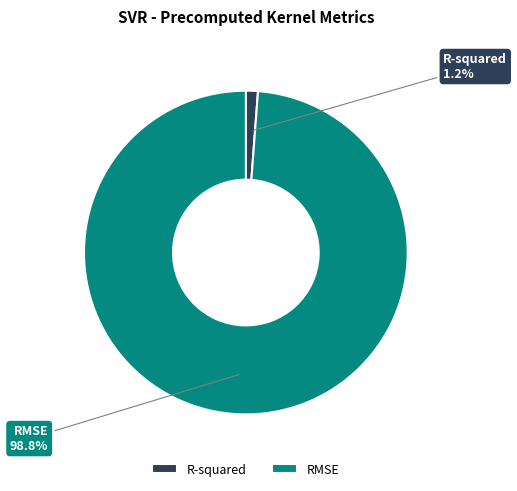

Rank the categories by value from lowest to highest.

R-squared, RMSE